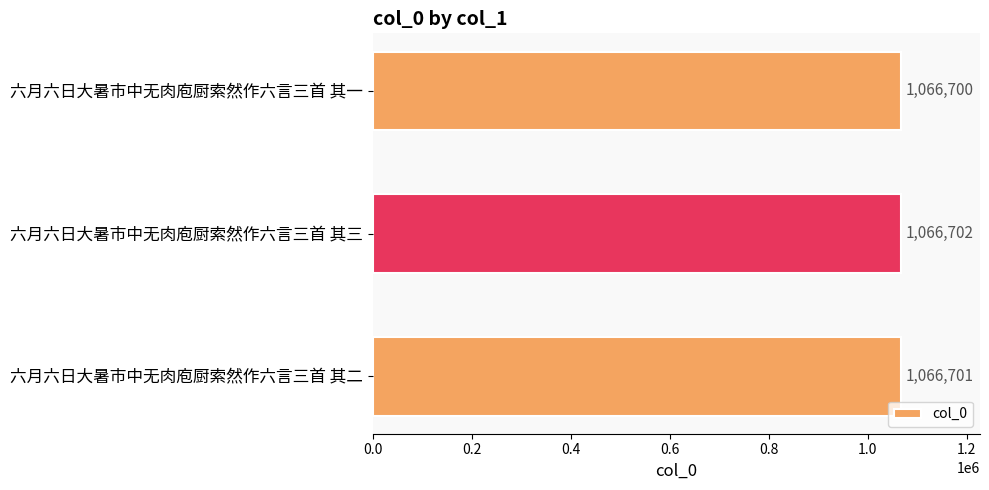

Reading top to bottom, list all the values displayed in this chart.

六月六日大暑市中无肉庖厨索然作六言三首 其一=1066700	六月六日大暑市中无肉庖厨索然作六言三首 其三=1066702	六月六日大暑市中无肉庖厨索然作六言三首 其二=1066701